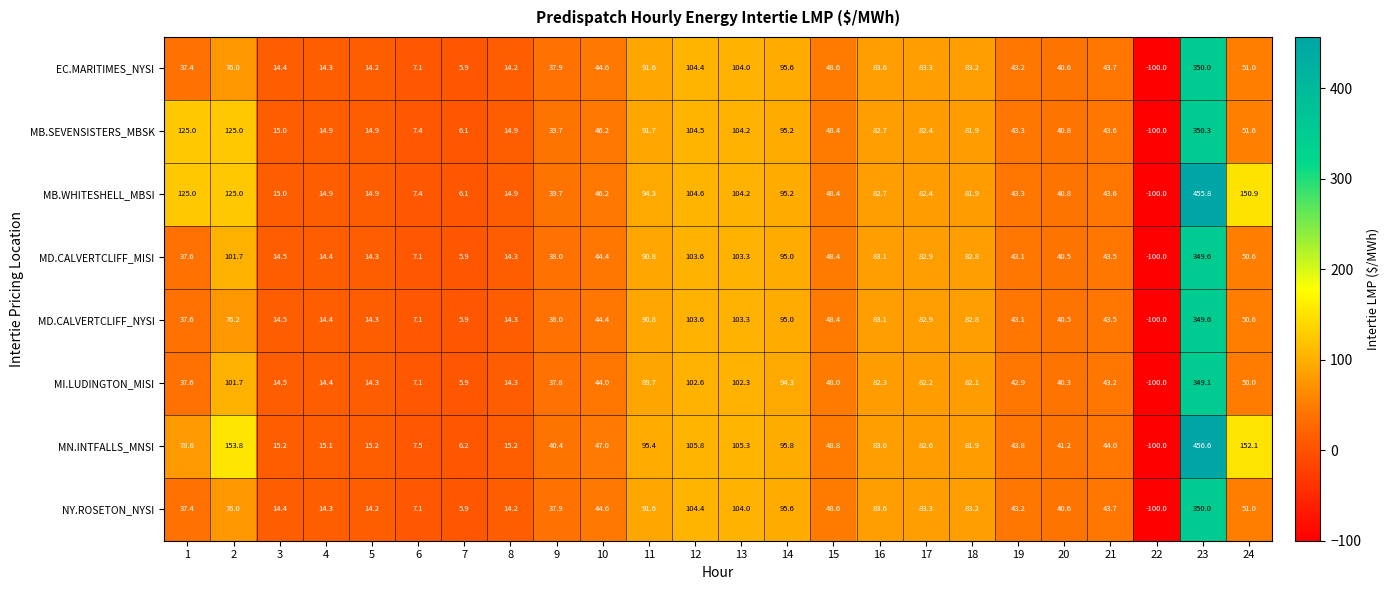

What is the total value across all series at 24?

607.8